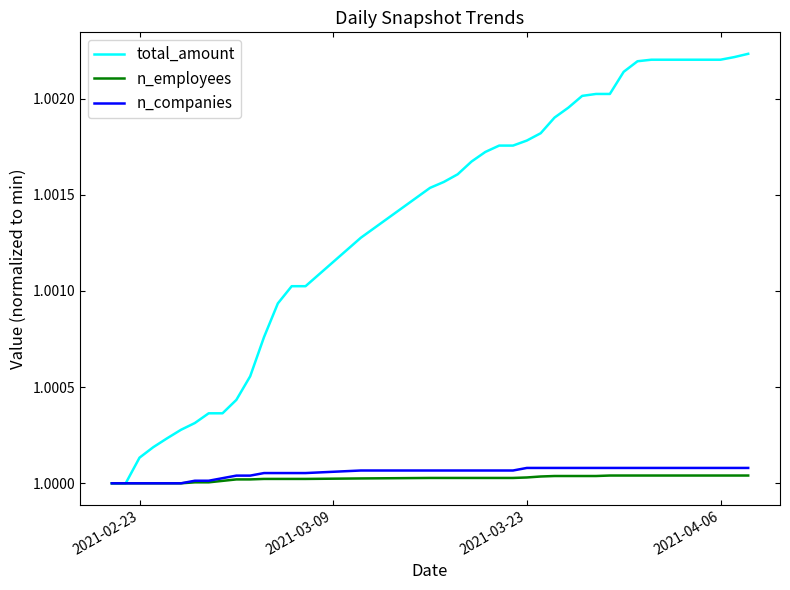

What is the sum of all total_amount values?

40.1